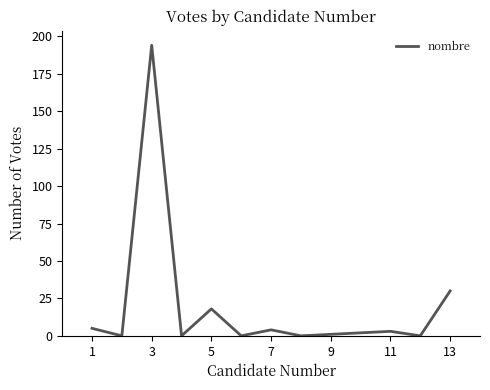

Reading right to left, list all the values displayed in this chart.

30	0	3	2	1	0	4	0	18	0	194	0	5